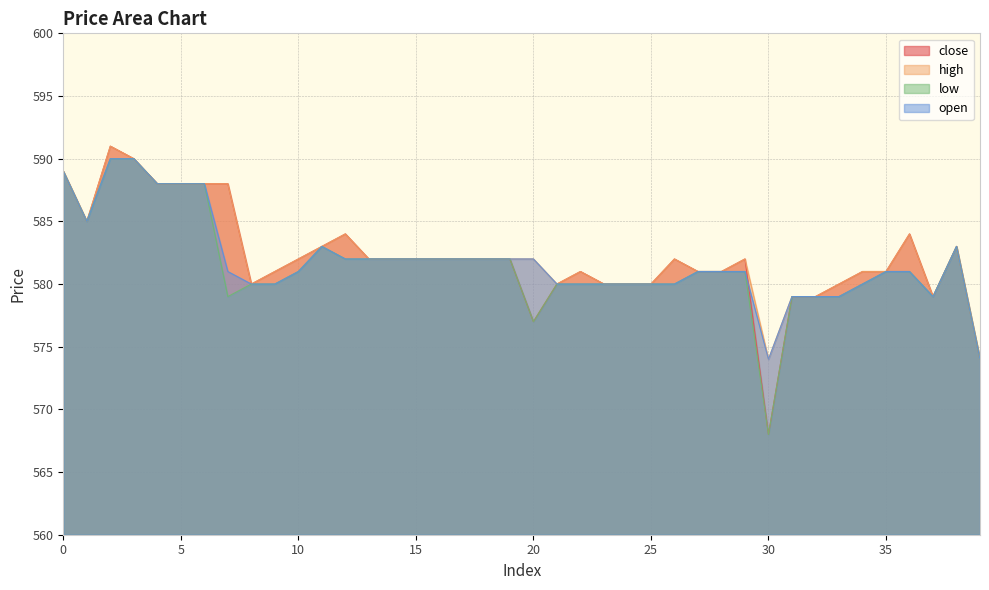

Between 7 and 27, which series saw the biggest shift?

close